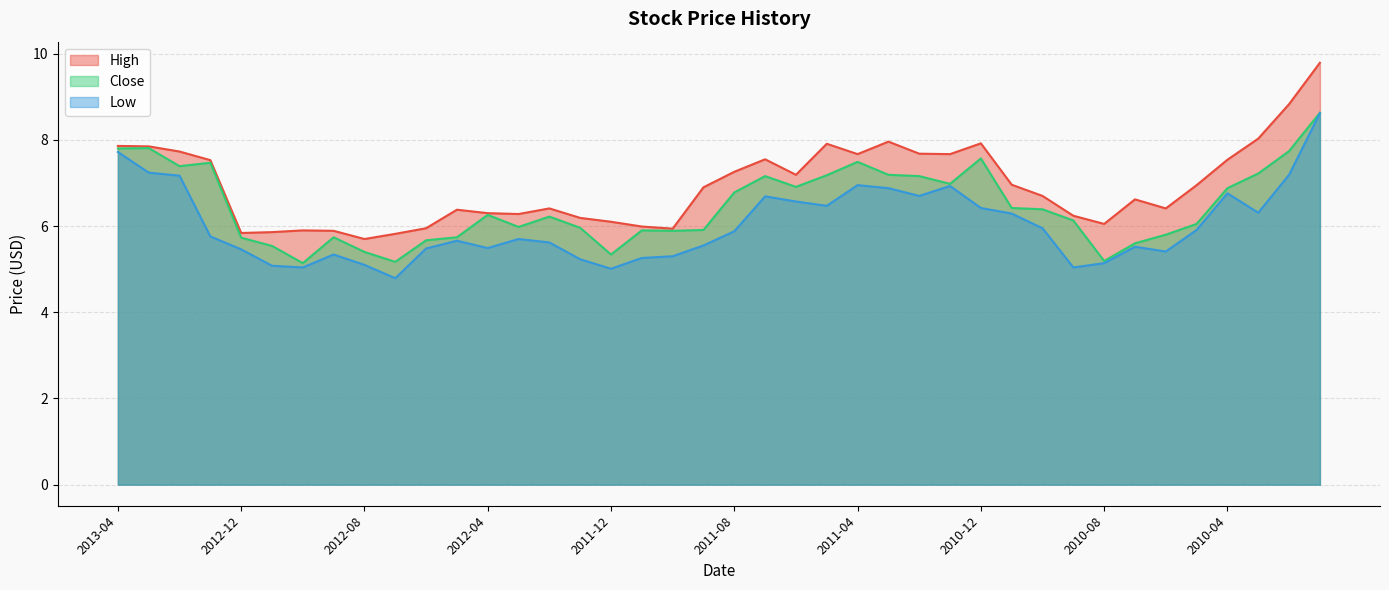

Reading right to left, what are all the values shown in this chart?

High: 9.8	8.8	8.0	7.5	7.0	6.4	6.6	6.0	6.2	6.7	7.0	7.9	7.7	7.7	8.0	7.7	7.9	7.2	7.5	7.3	6.9	5.9	6.0	6.1	6.2	6.4	6.3	6.3	6.4	6.0	5.8	5.7	5.9	5.9	5.9	5.8	7.5	7.7	7.8	7.9
Close: 8.6	7.7	7.2	6.9	6.0	5.8	5.6	5.2	6.1	6.4	6.4	7.6	7.0	7.2	7.2	7.5	7.2	6.9	7.2	6.8	5.9	5.9	5.9	5.3	6.0	6.2	6.0	6.3	5.7	5.7	5.2	5.4	5.7	5.1	5.5	5.7	7.5	7.4	7.8	7.8
Low: 8.6	7.2	6.3	6.8	5.9	5.4	5.5	5.1	5.0	6.0	6.3	6.4	6.9	6.7	6.9	7.0	6.5	6.6	6.7	5.9	5.5	5.3	5.3	5.0	5.2	5.6	5.7	5.5	5.7	5.5	4.8	5.1	5.3	5.0	5.1	5.5	5.8	7.2	7.2	7.7